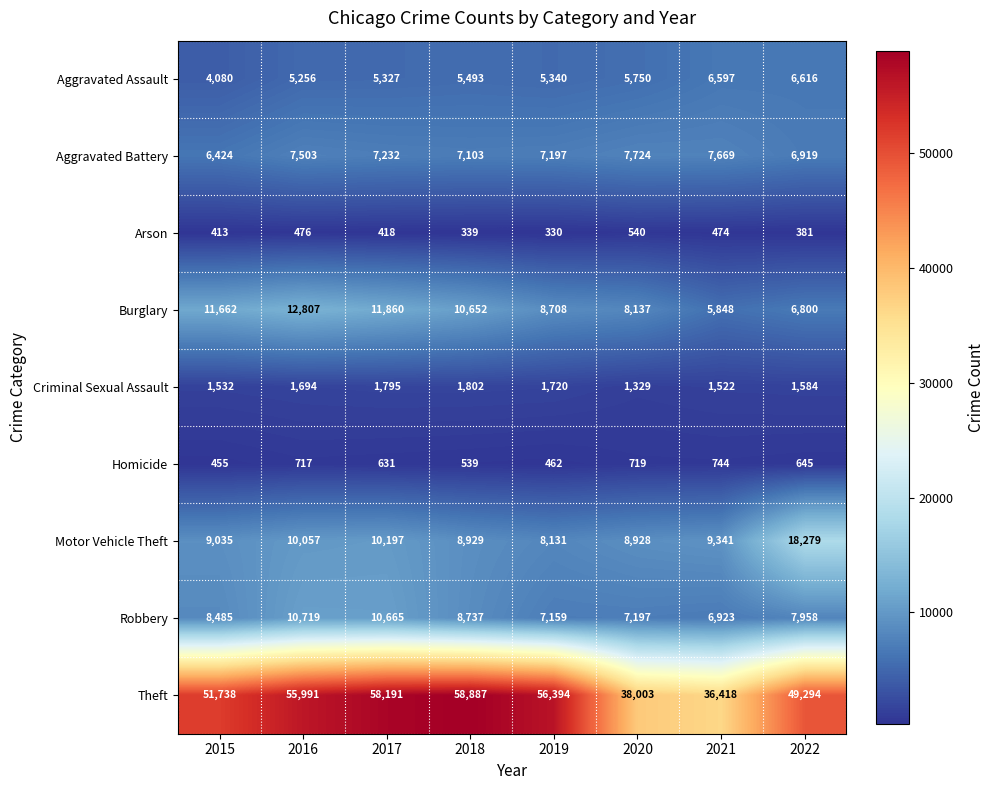

True or false: Criminal Sexual Assault has a value of 1802 at 2018.

True